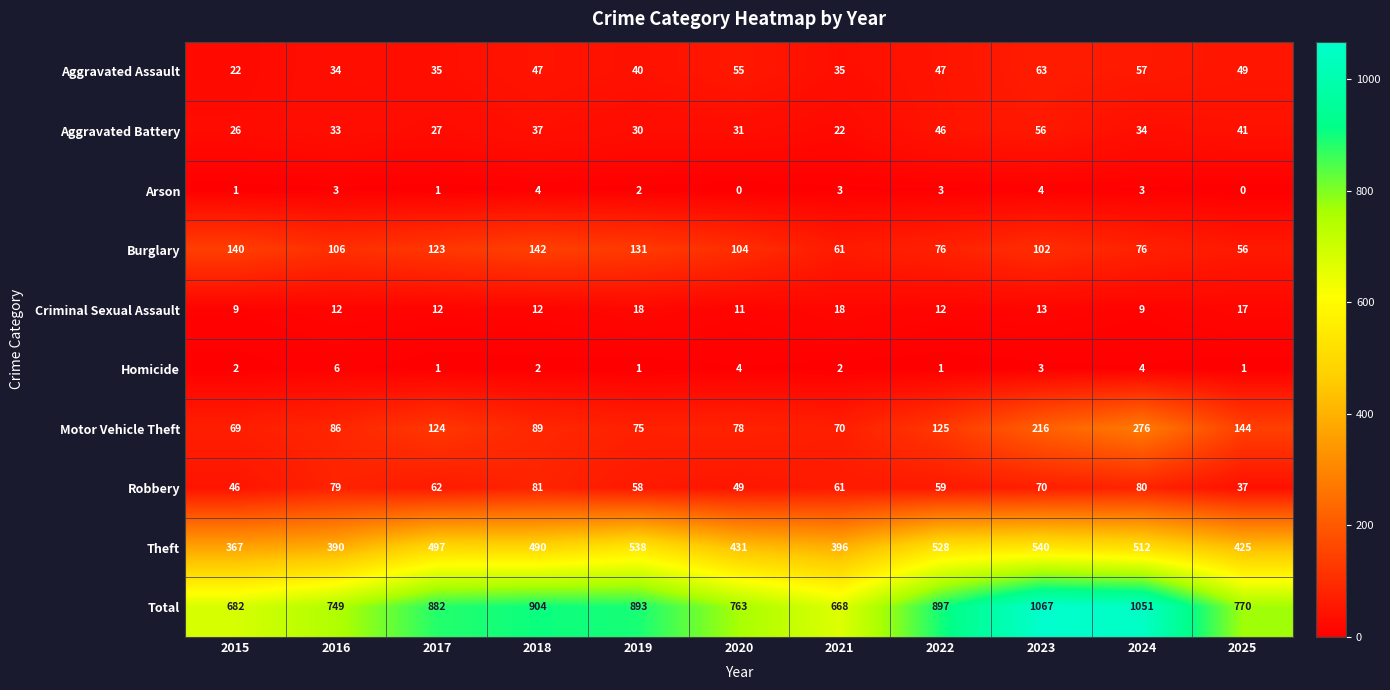

How many series are shown in this chart?

10